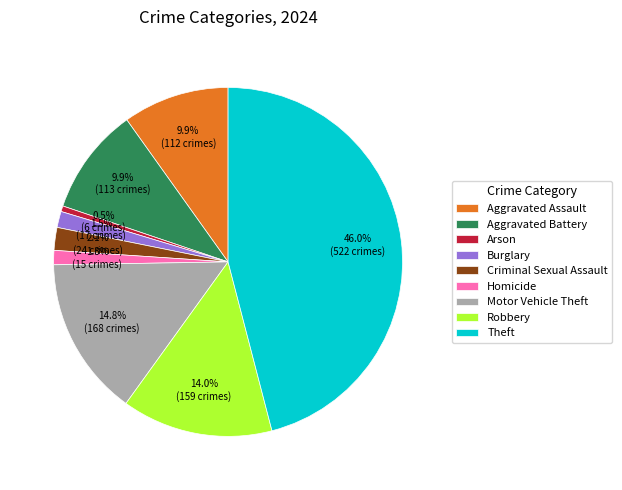

How many slices are in this pie chart?

9